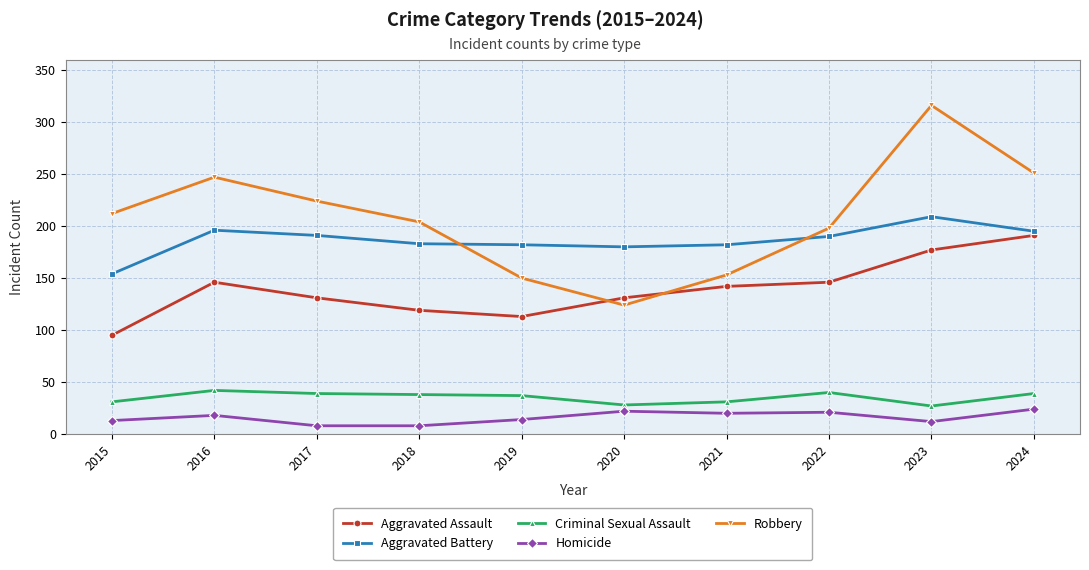

Which series has the widest spread of values?

Robbery